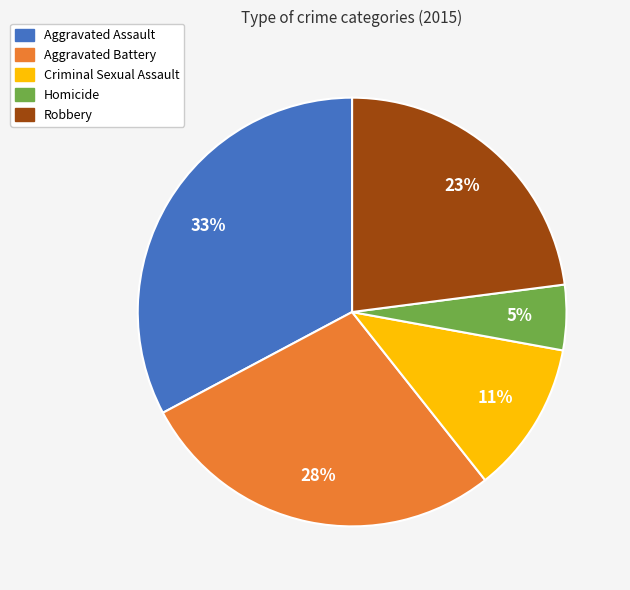

What is the smallest slice in the pie chart?

Homicide